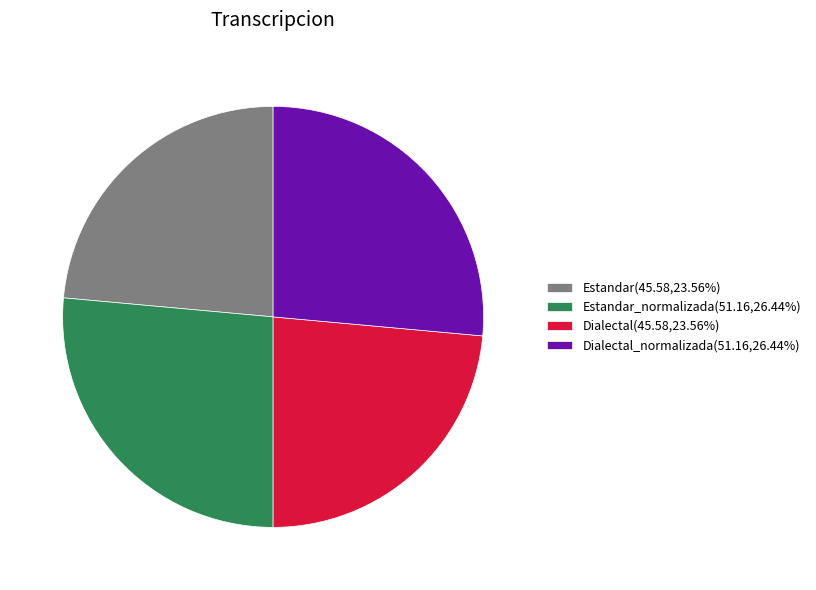

Is there any slice that represents more than half of the pie?

No